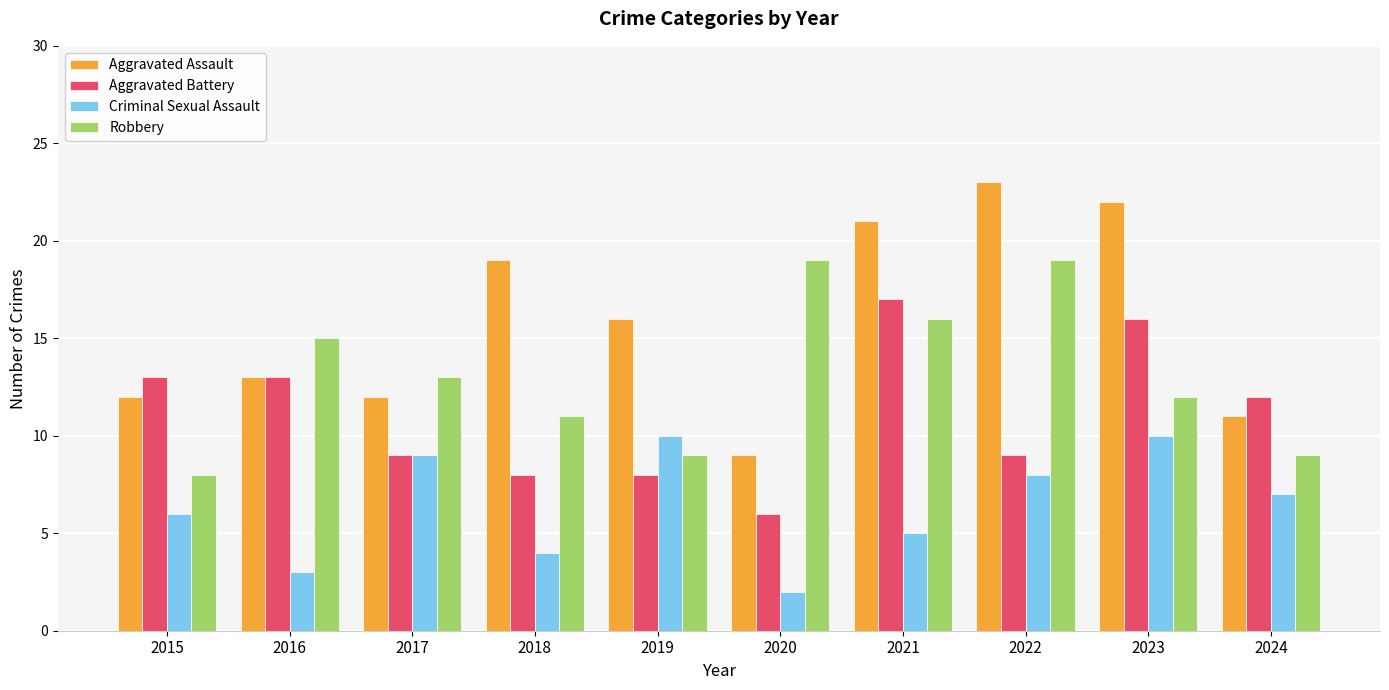

What is the minimum value for Aggravated Assault?

9